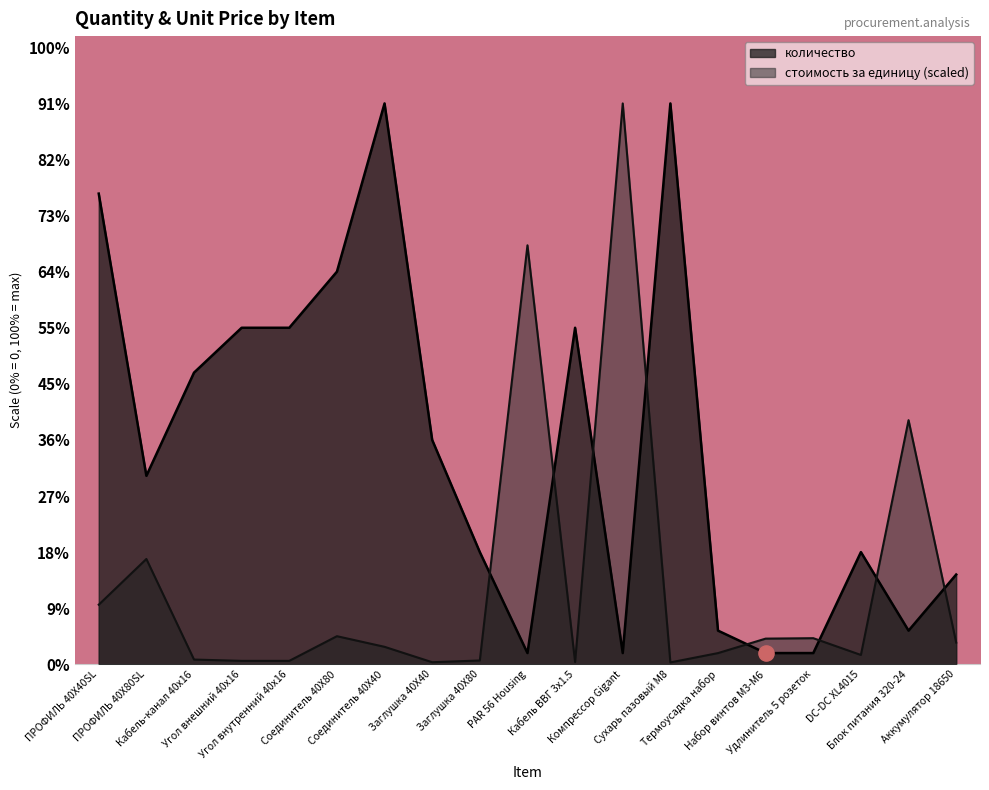

Which series has the widest spread of Y values?

стоимость за единицу